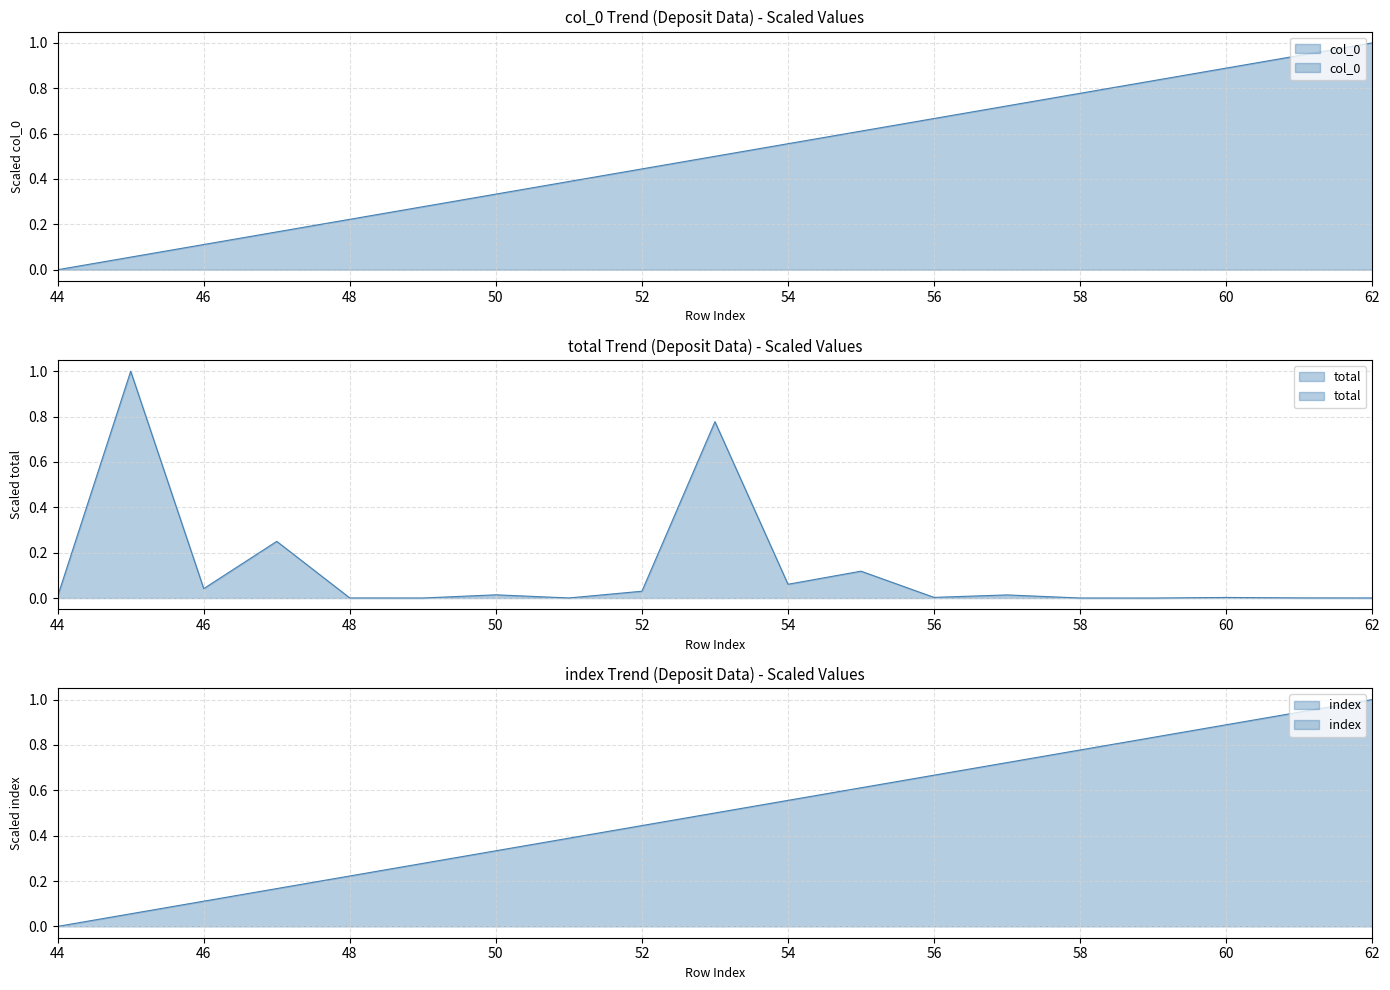

How many values in col_0 are above zero?

18